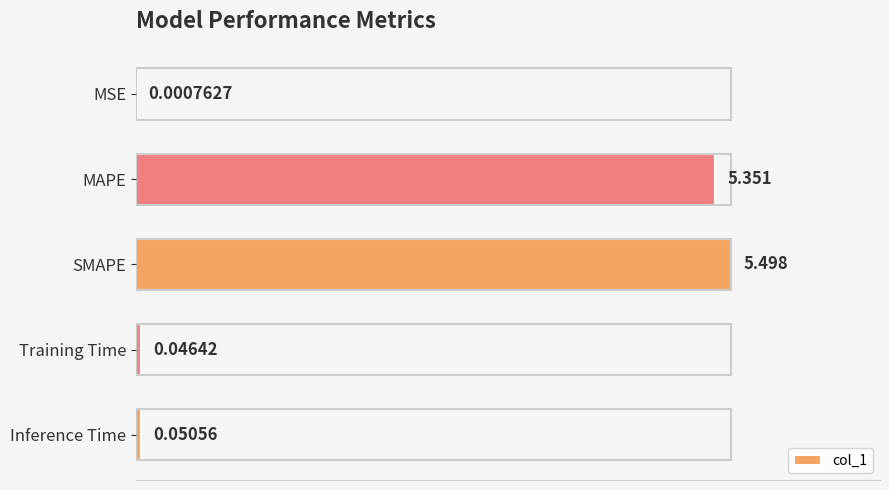

Which label corresponds to the largest value in the chart?

SMAPE